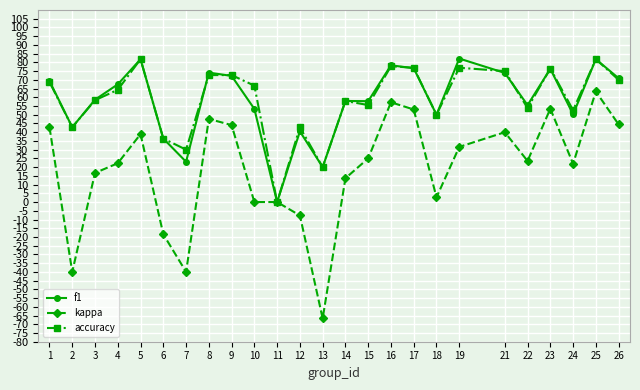

What are all the series names shown in the legend?

f1, kappa, accuracy